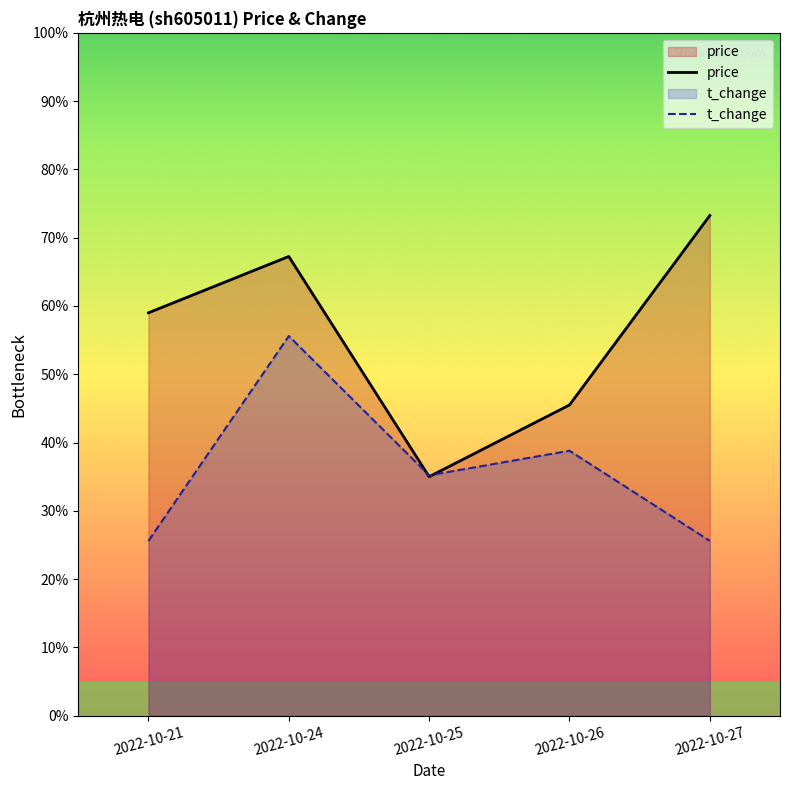

How many lines are shown in the chart?

2